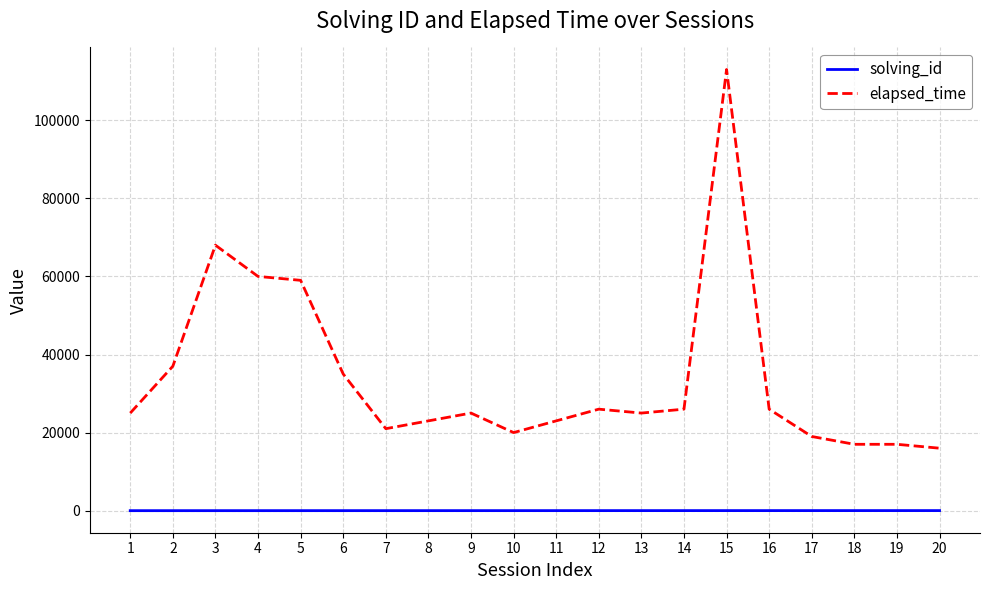

List the series in order of their peak value, highest first.

elapsed_time, solving_id